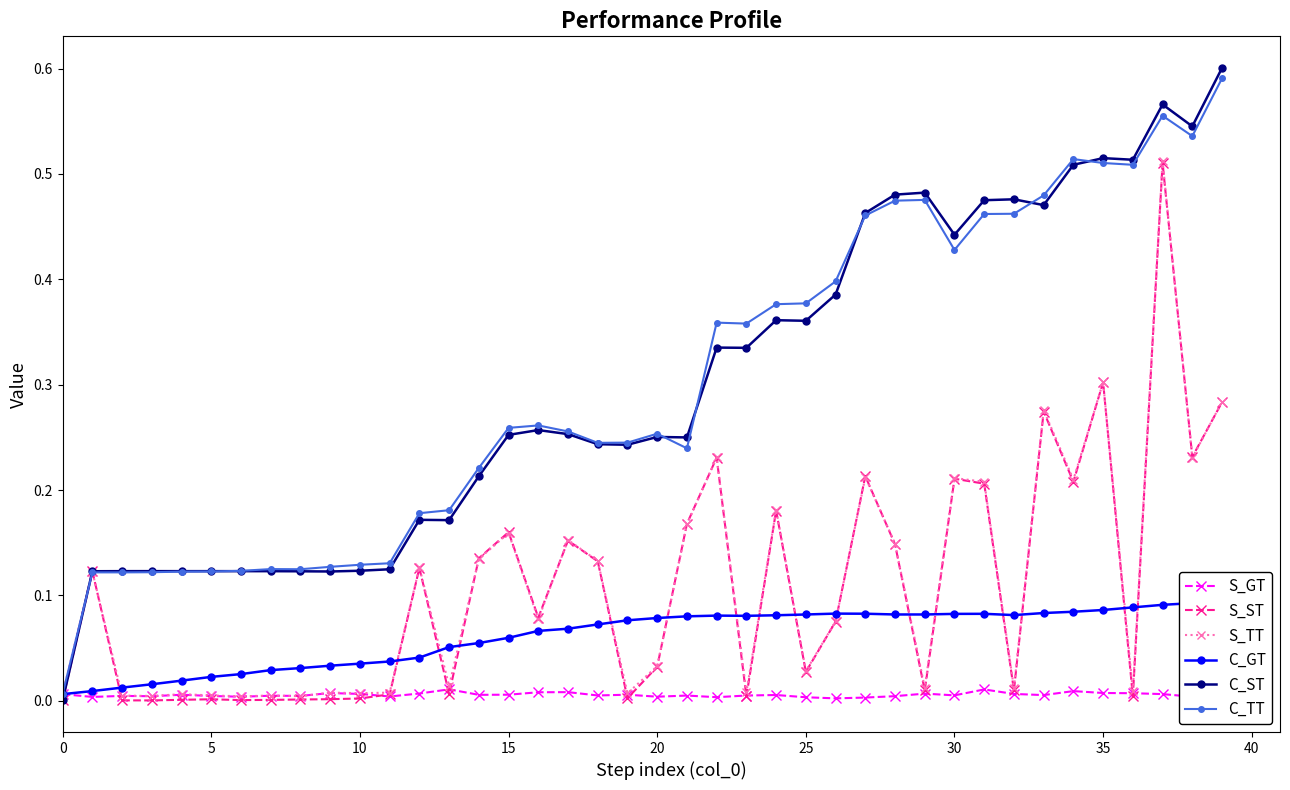

Which series has the largest total across all categories?

C_TT